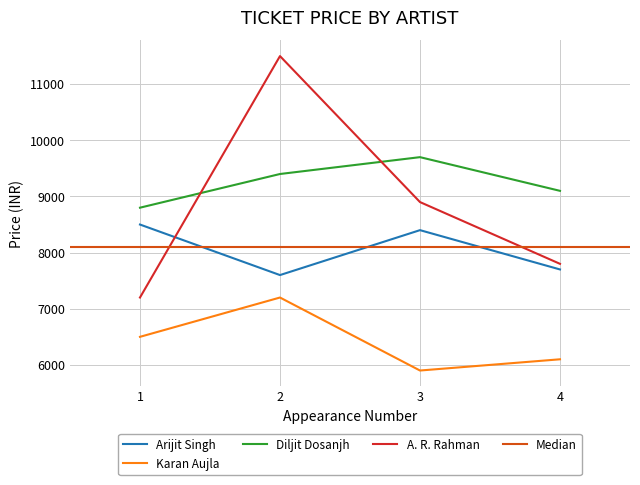

The value of A. R. Rahman at 2 is 11500. True or false?

True